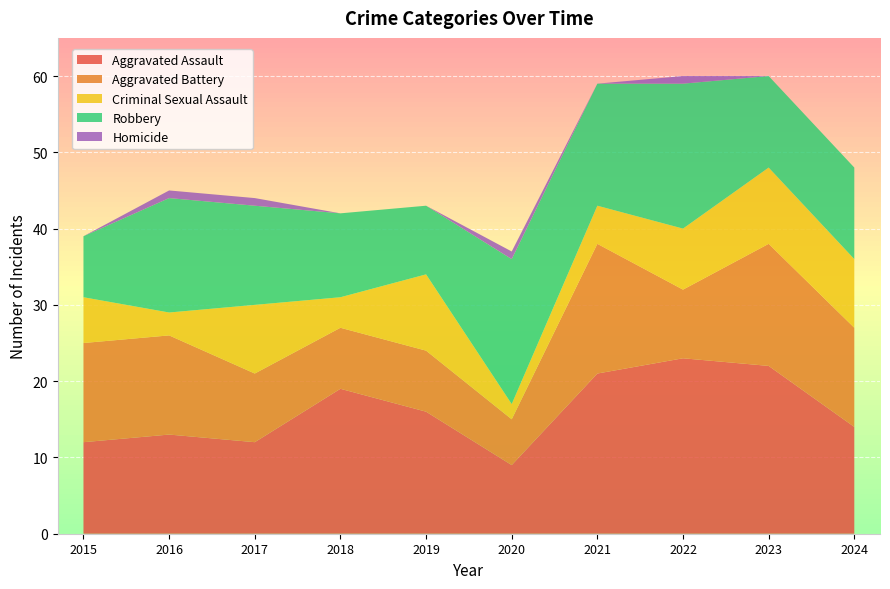

Reading left to right, list all the values displayed in this chart.

Aggravated Assault: 12	13	12	19	16	9	21	23	22	14
Aggravated Battery: 13	13	9	8	8	6	17	9	16	13
Criminal Sexual Assault: 6	3	9	4	10	2	5	8	10	9
Robbery: 8	15	13	11	9	19	16	19	12	12
Homicide: 0	1	1	0	0	1	0	1	0	0